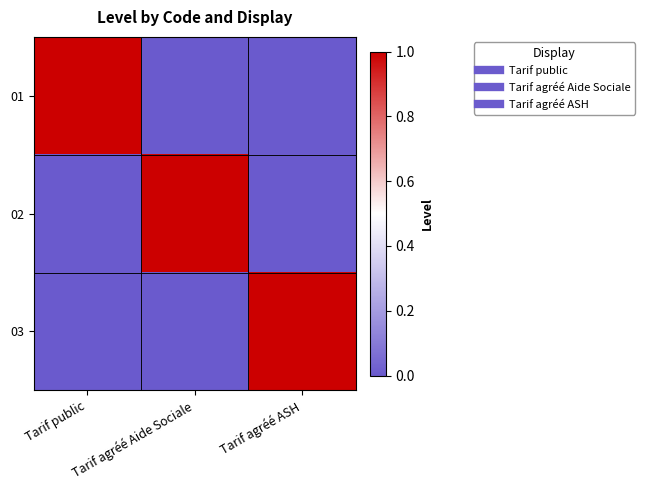

Reading left to right, what are all the values shown in this chart?

01: Tarif public=1	Tarif agréé Aide Sociale=0	Tarif agréé ASH=0
02: Tarif public=0	Tarif agréé Aide Sociale=1	Tarif agréé ASH=0
03: Tarif public=0	Tarif agréé Aide Sociale=0	Tarif agréé ASH=1